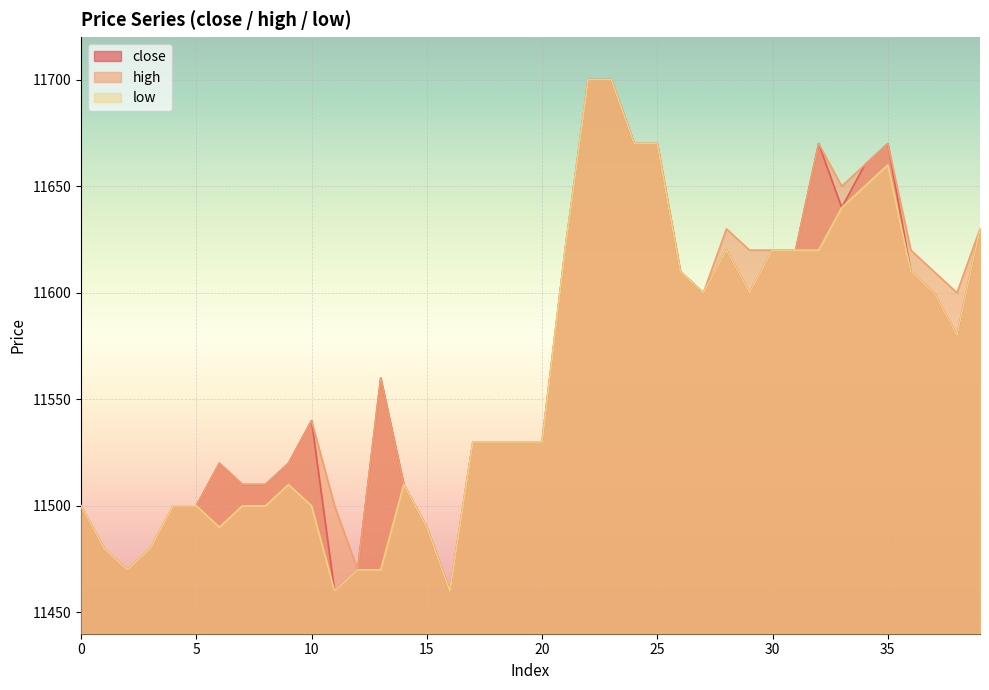

What is the average value of the low series?

11561